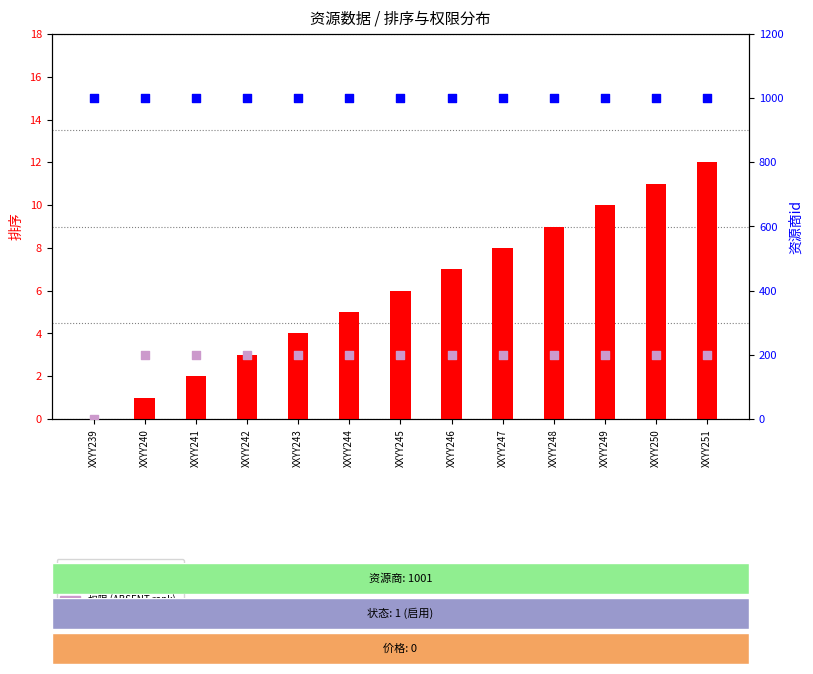

Which series reaches the maximum Y coordinate?

资源商id